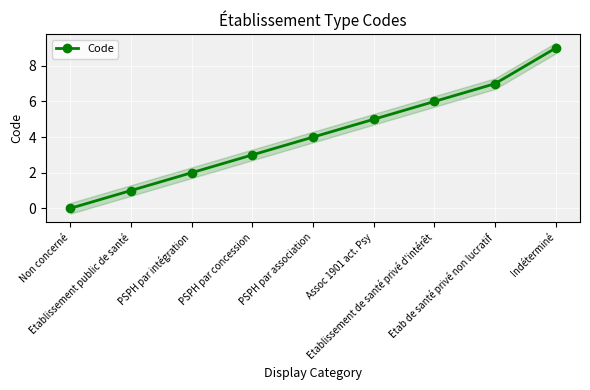

List the labels in order of value, largest first.

Indéterminé, Etab de santé privé non lucratif, Etablissement de santé privé d'intérêt, Assoc 1901 act. Psy, PSPH par association, PSPH par concession, PSPH par intégration, Etablissement public de santé, Non concerné